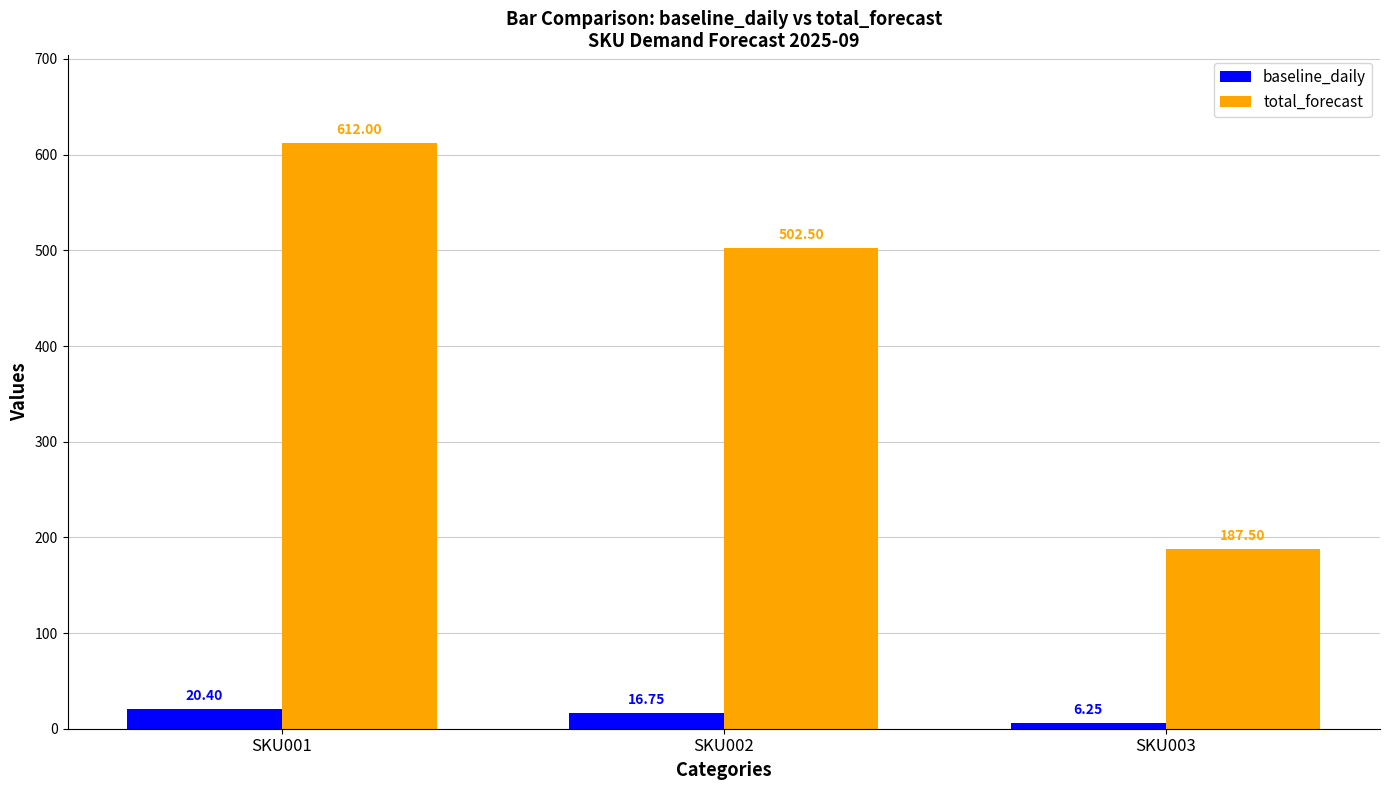

How many data points does each series have?

3